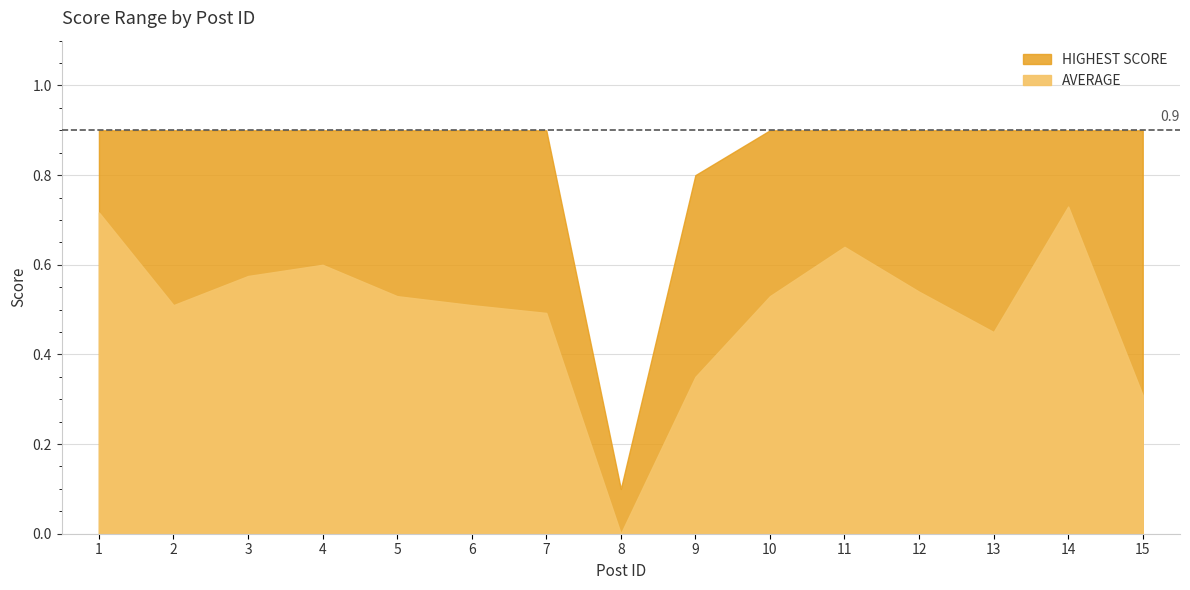

Rank the series by their average value, from highest to lowest.

HIGHEST SCORE, AVERAGE